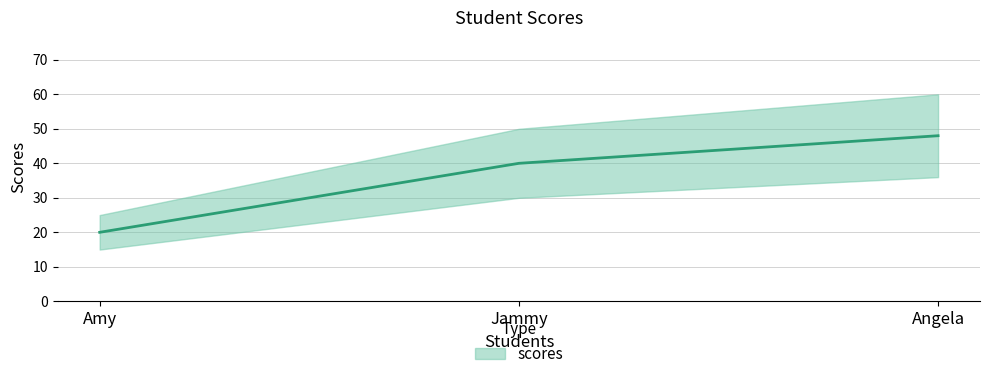

Reading left to right, transcribe all the data shown in this chart.

Amy=20	Jammy=40	Angela=48